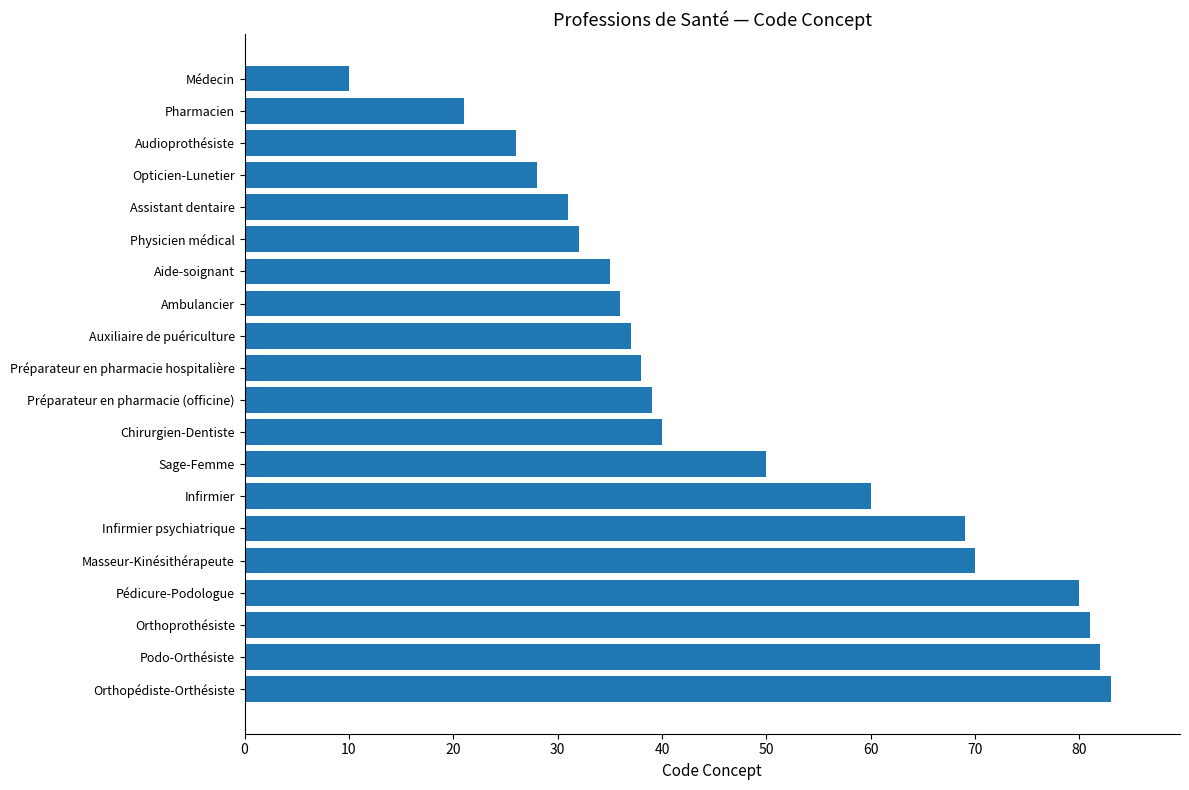

How many distinct data groups are displayed?

1